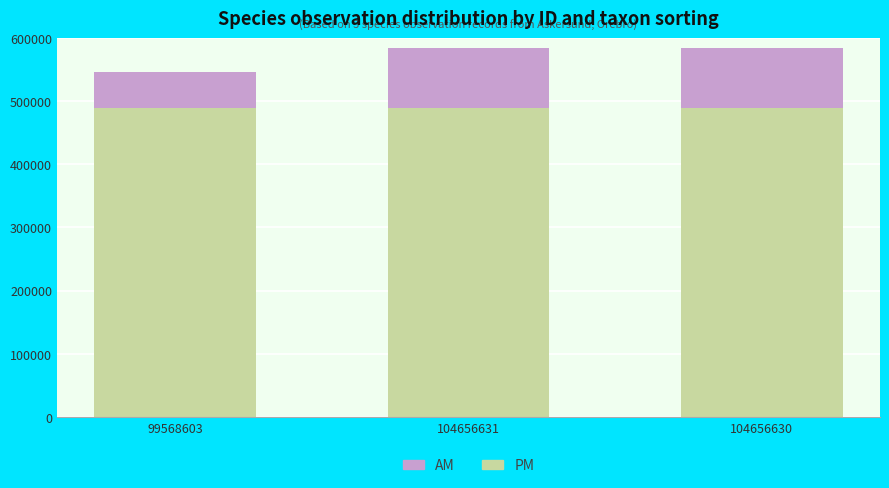

What is the sum of the PM values at 104656631 and 104656630?

978458